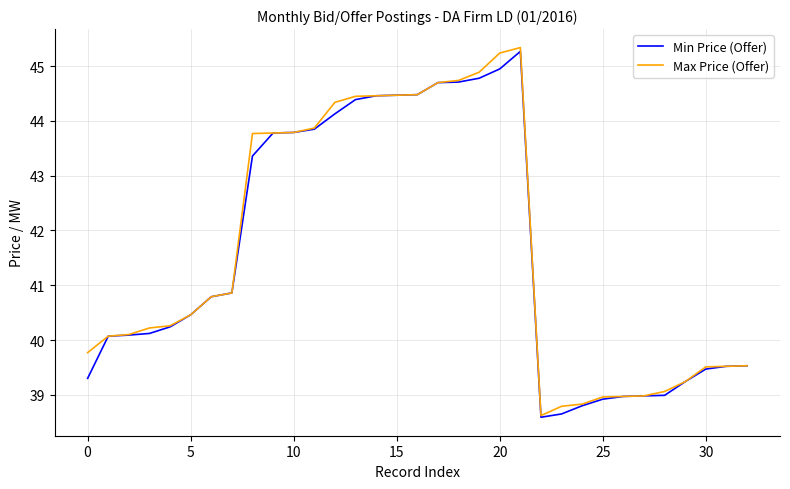

What is the maximum value for Max Price (Offer)?

45.3